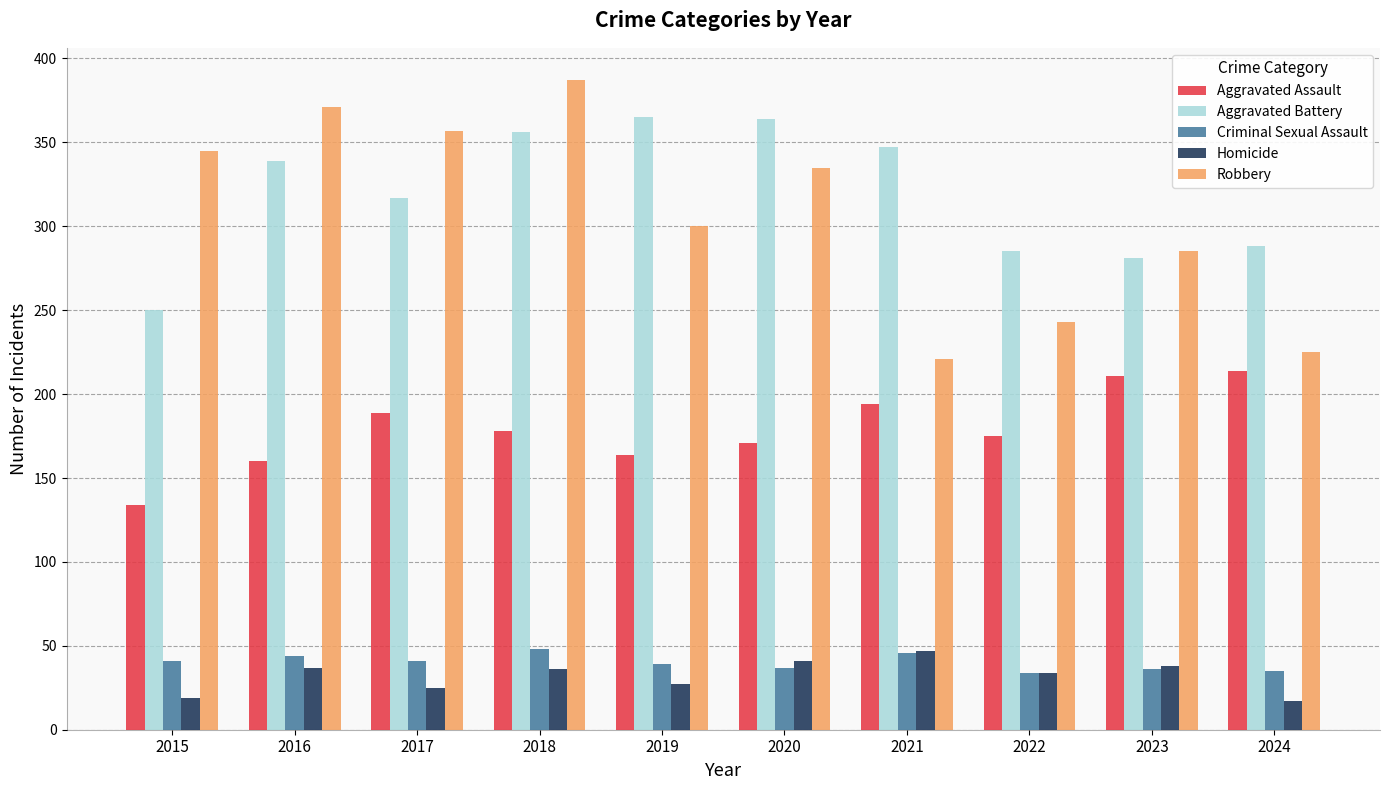

What are all the series names shown in the legend?

Aggravated Assault, Aggravated Battery, Criminal Sexual Assault, Homicide, Robbery